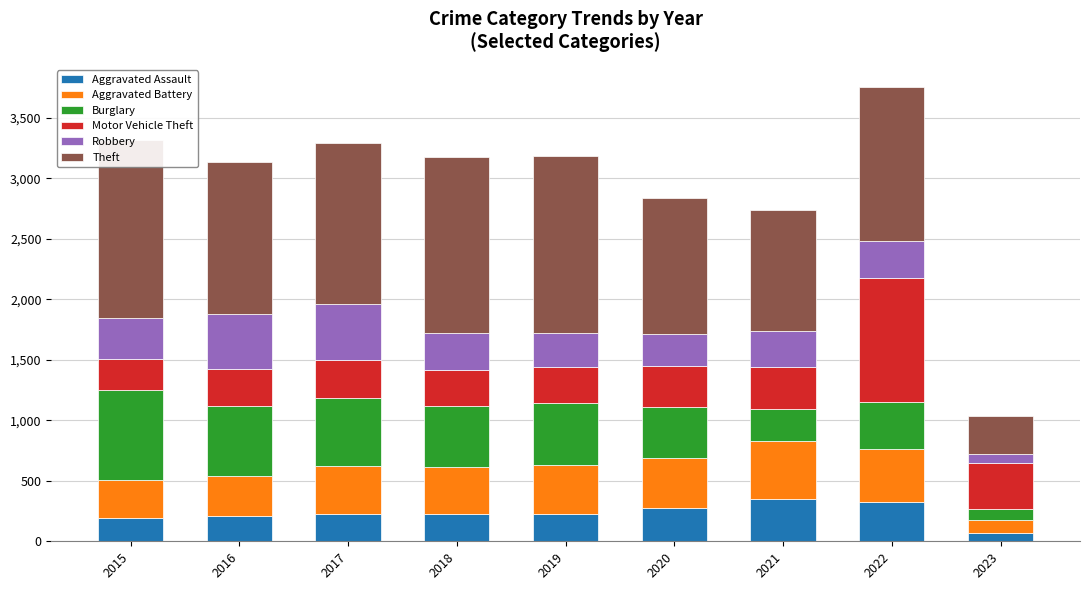

Which series has the largest range (max minus min)?

Theft